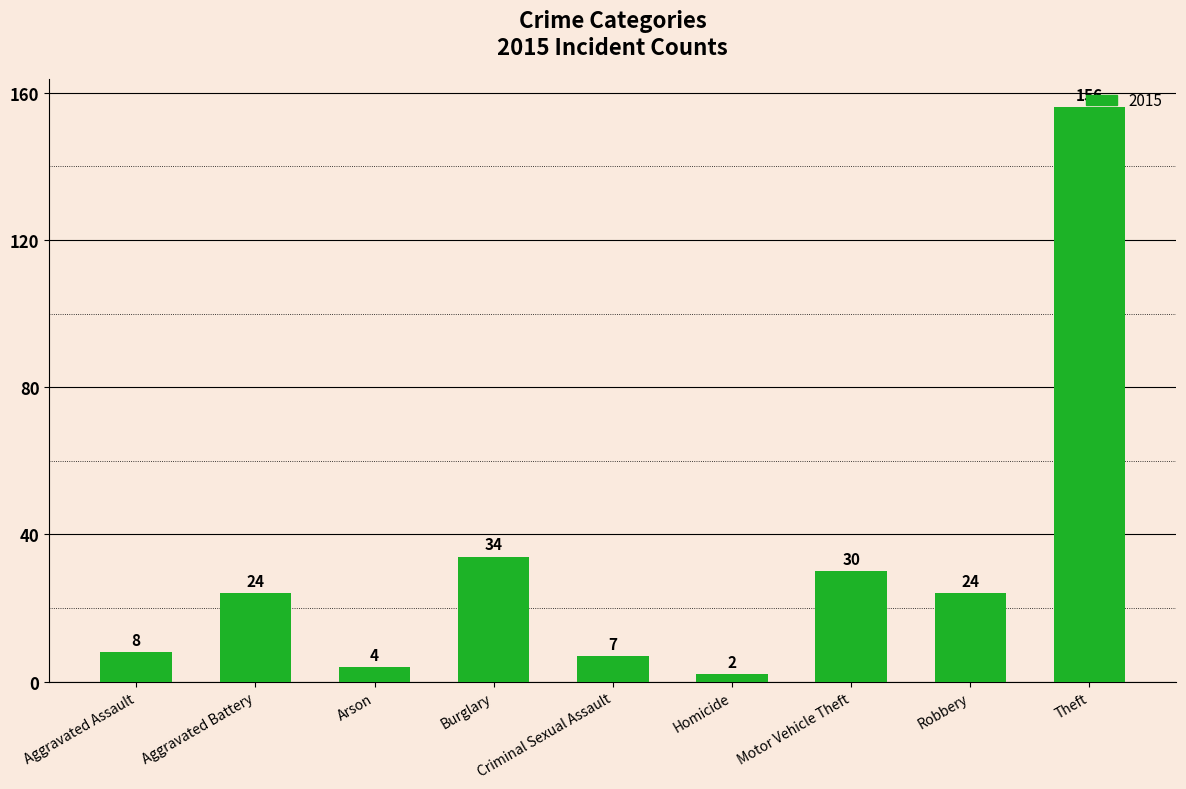

What is the change in value from Burglary to Homicide?

-32